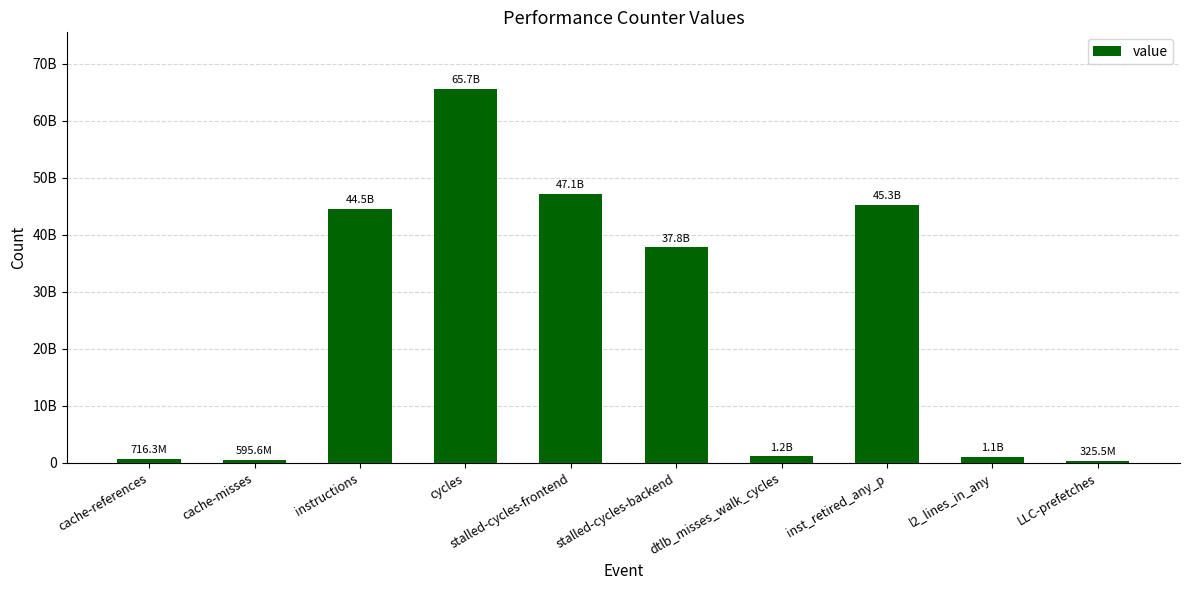

Reading right to left, extract all data points from this chart.

325487542	1052927179	45310944007	1168684876	37796560215	47126915266	65652590998	44529609886	595636741	716300753